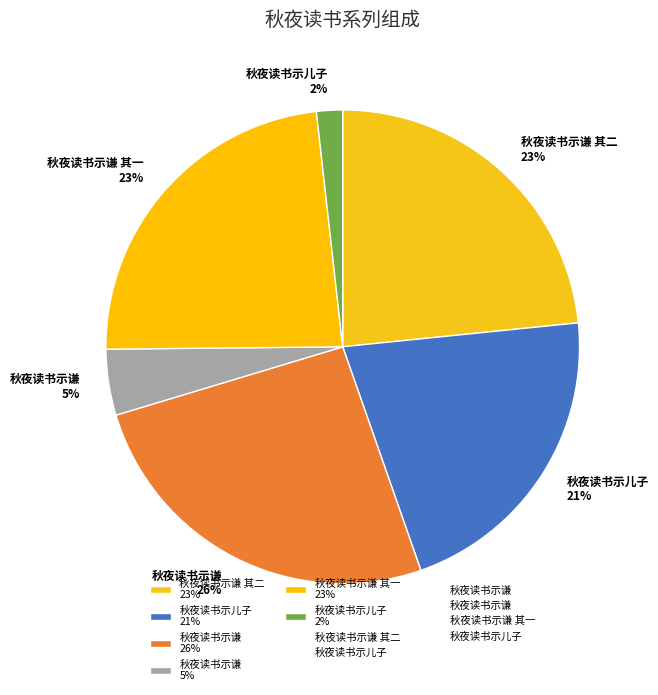

Is 秋夜读书示谦 其二 23% the majority of the pie?

No